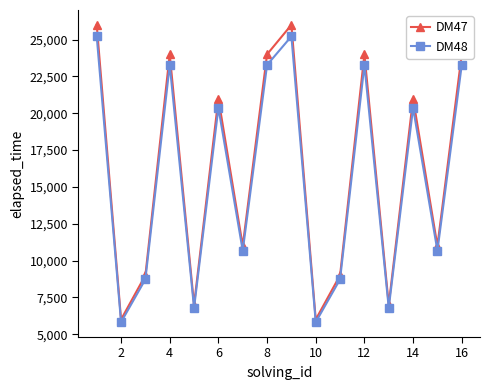

What is the difference between the second highest and second lowest values in the DM47 series?

20000